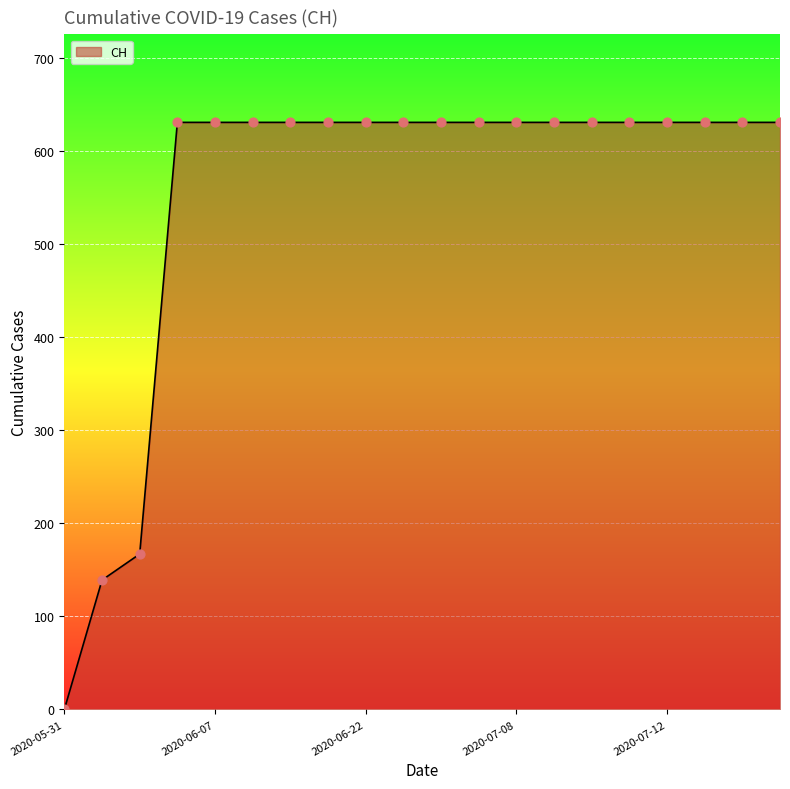

What is the greatest value displayed?

631